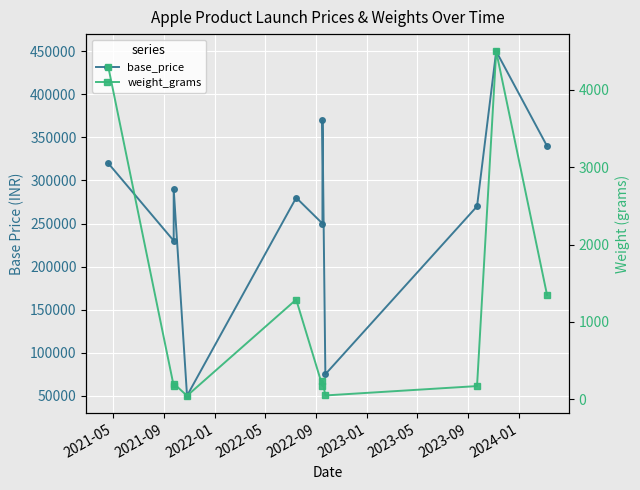

True or false: weight_grams and base_price cross at least once.

False